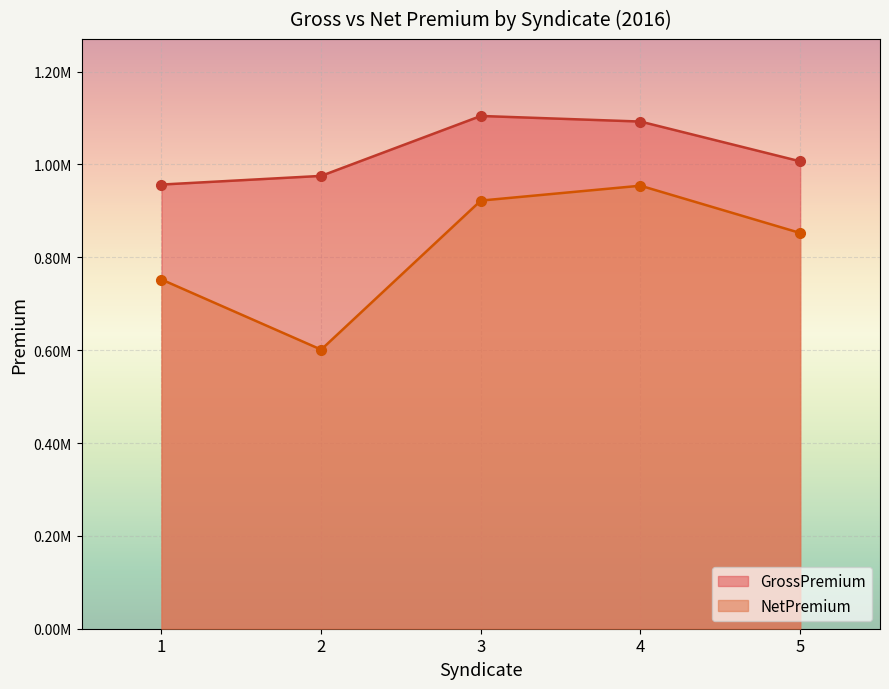

True or false: NetPremium and GrossPremium cross at least once.

False